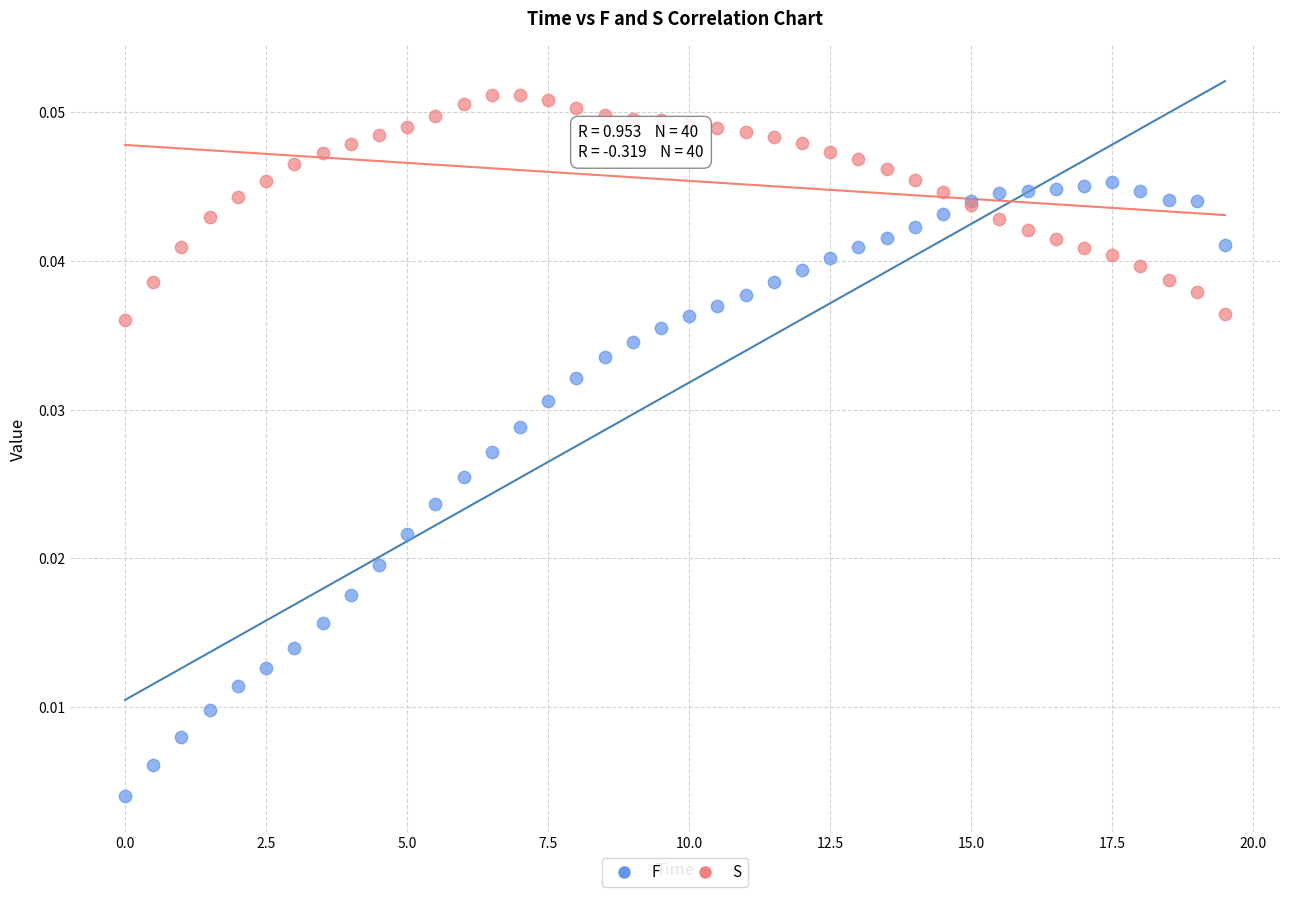

What is the X range (max minus min) for the scatter plot?

19.5